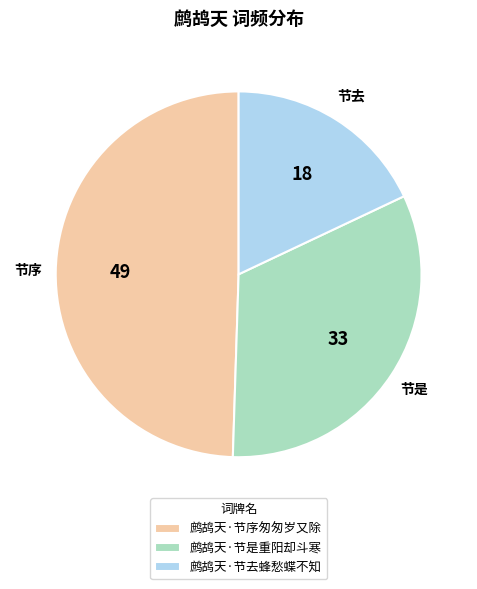

How many segments does this pie chart have?

3